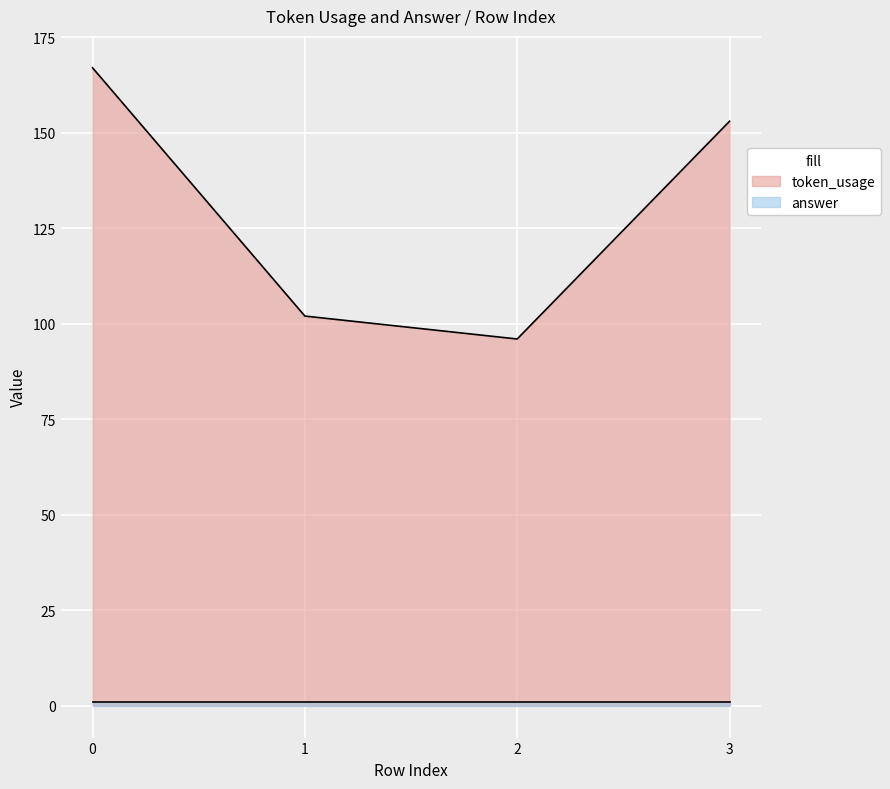

At which category does the data reach its first local valley?

2